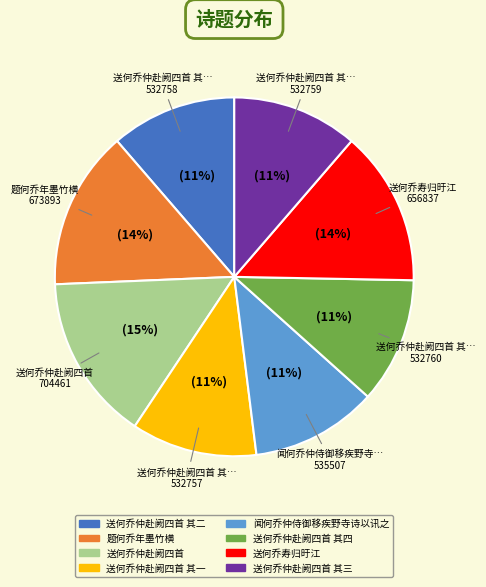

Does any single category account for the majority?

No